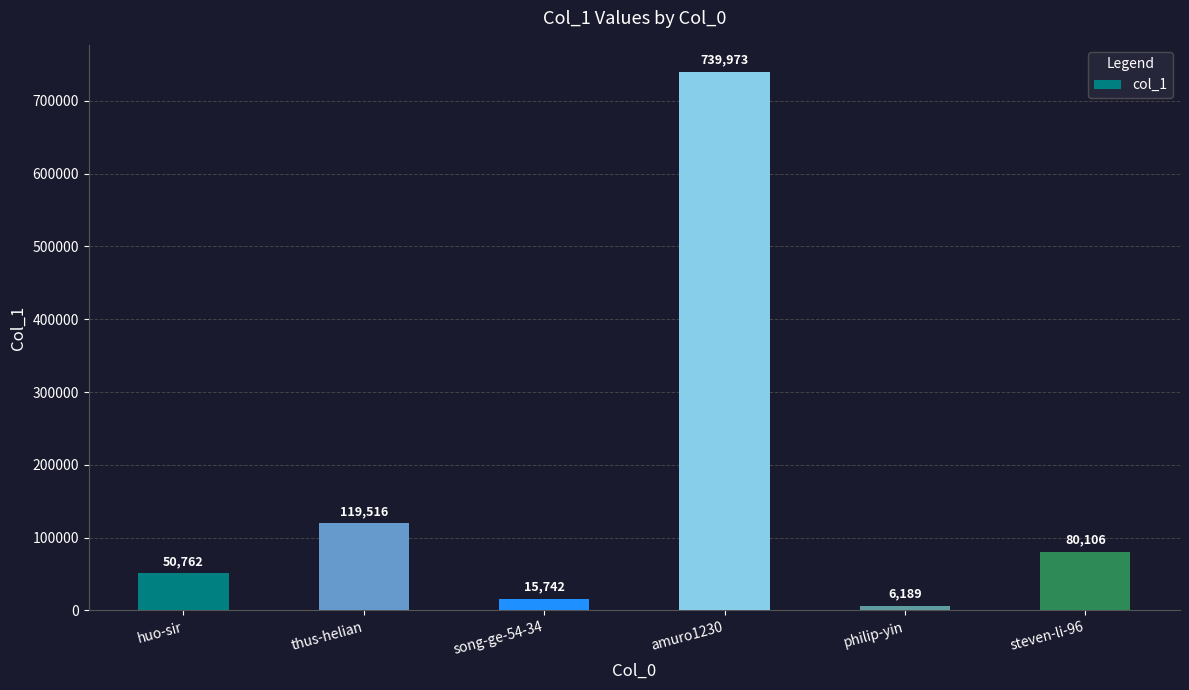

Reading left to right, what are all the values shown in this chart?

50762	119516	15742	739973	6189	80106